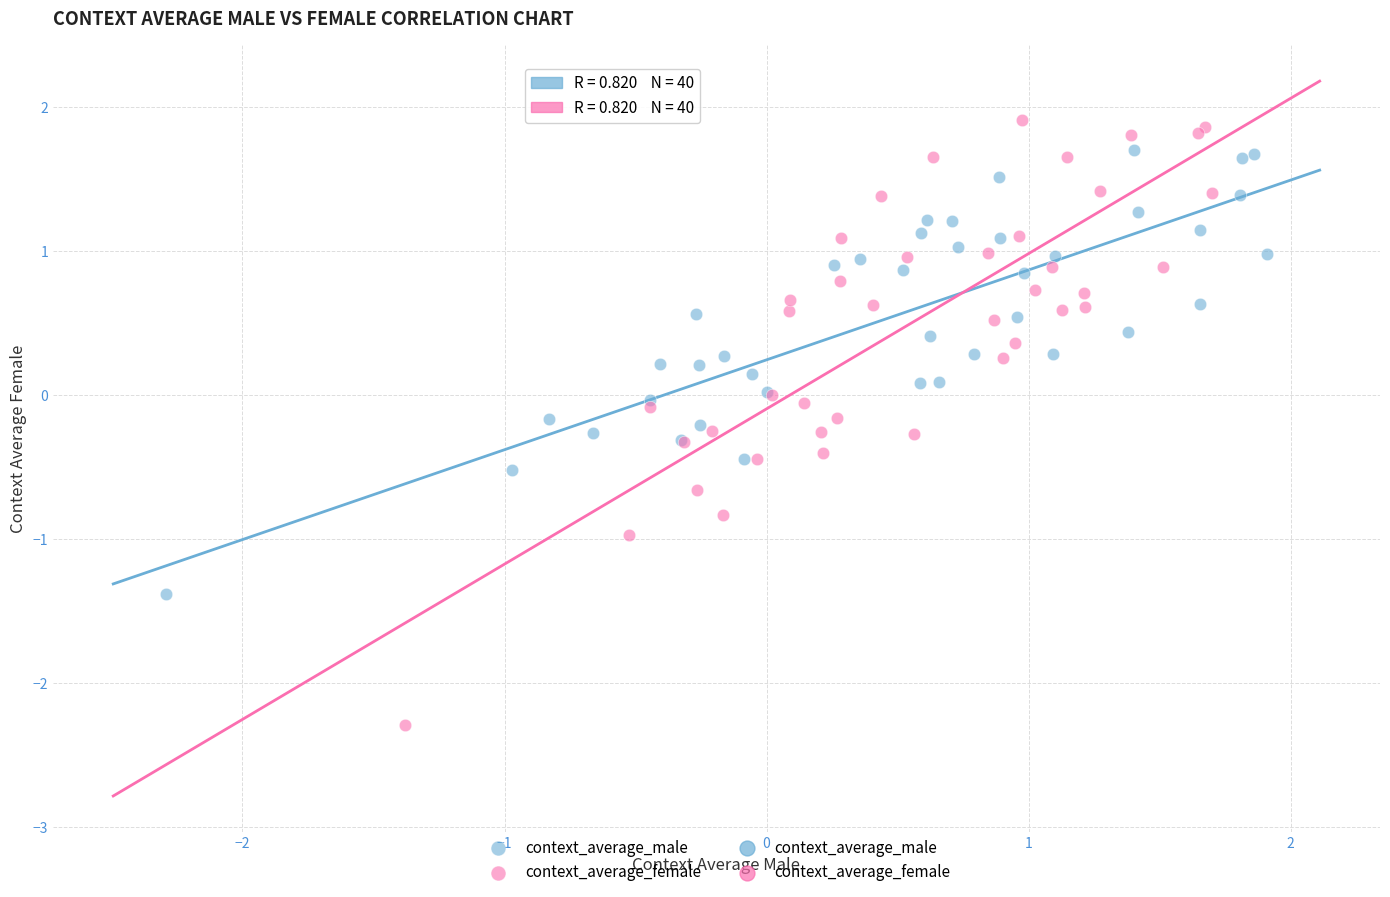

Which series has the largest Y range (max minus min)?

context_average_female